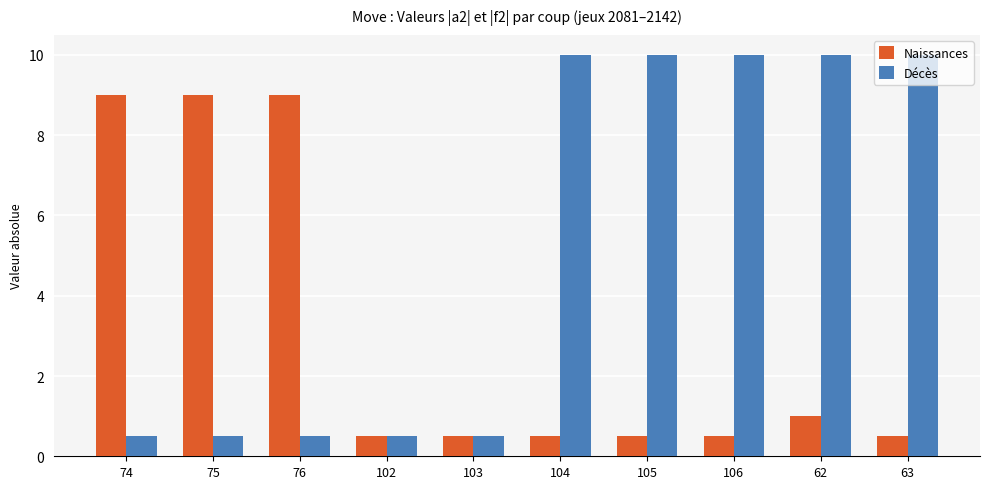

What is the smallest value displayed?

0.5